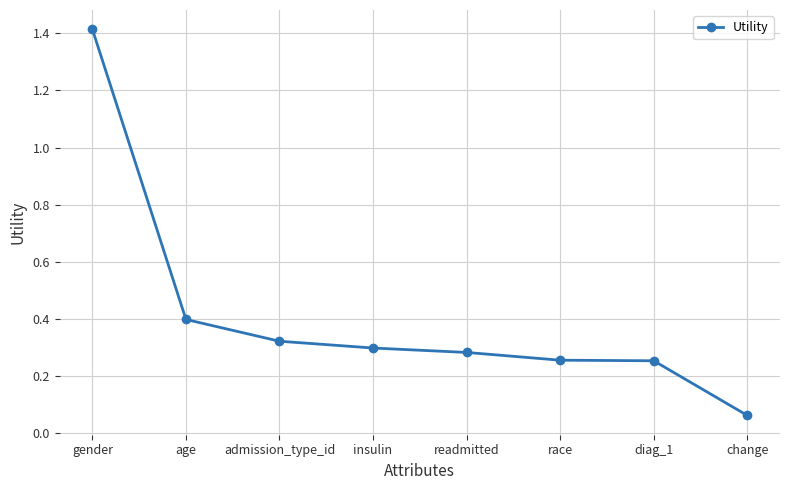

What is the value of the 2nd point from the left?

0.4